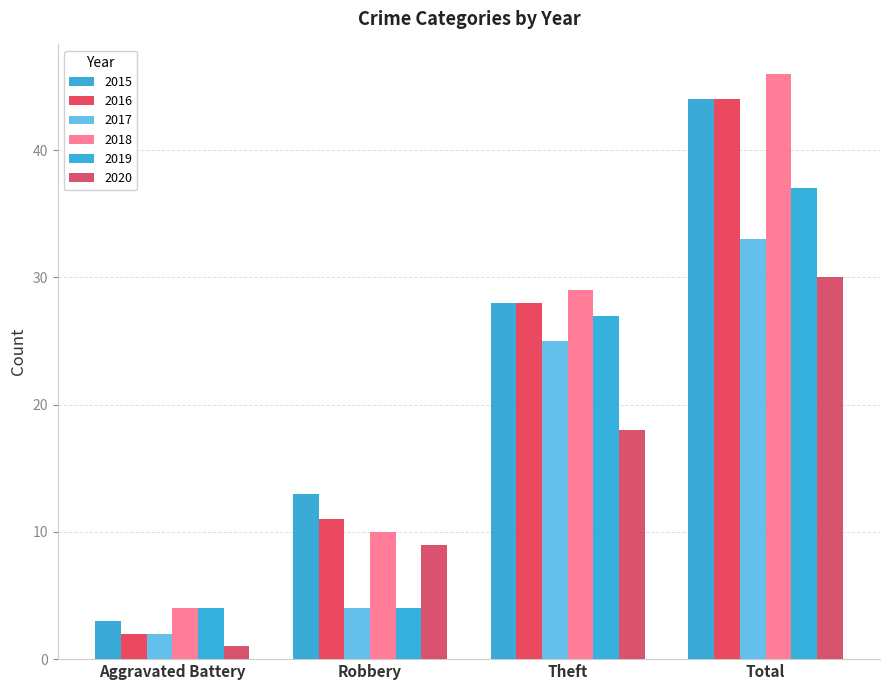

Between Robbery and Theft, which is larger?

Theft